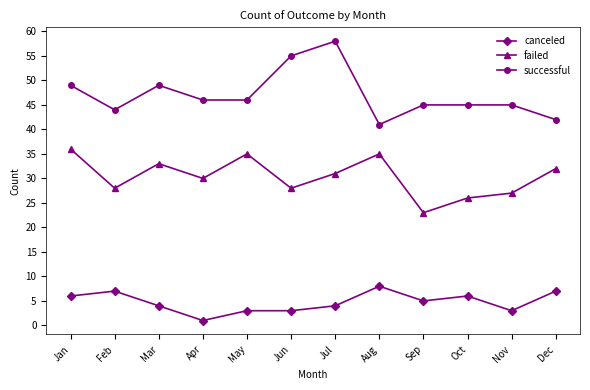

What is the sum of the canceled values at Mar and Sep?

9